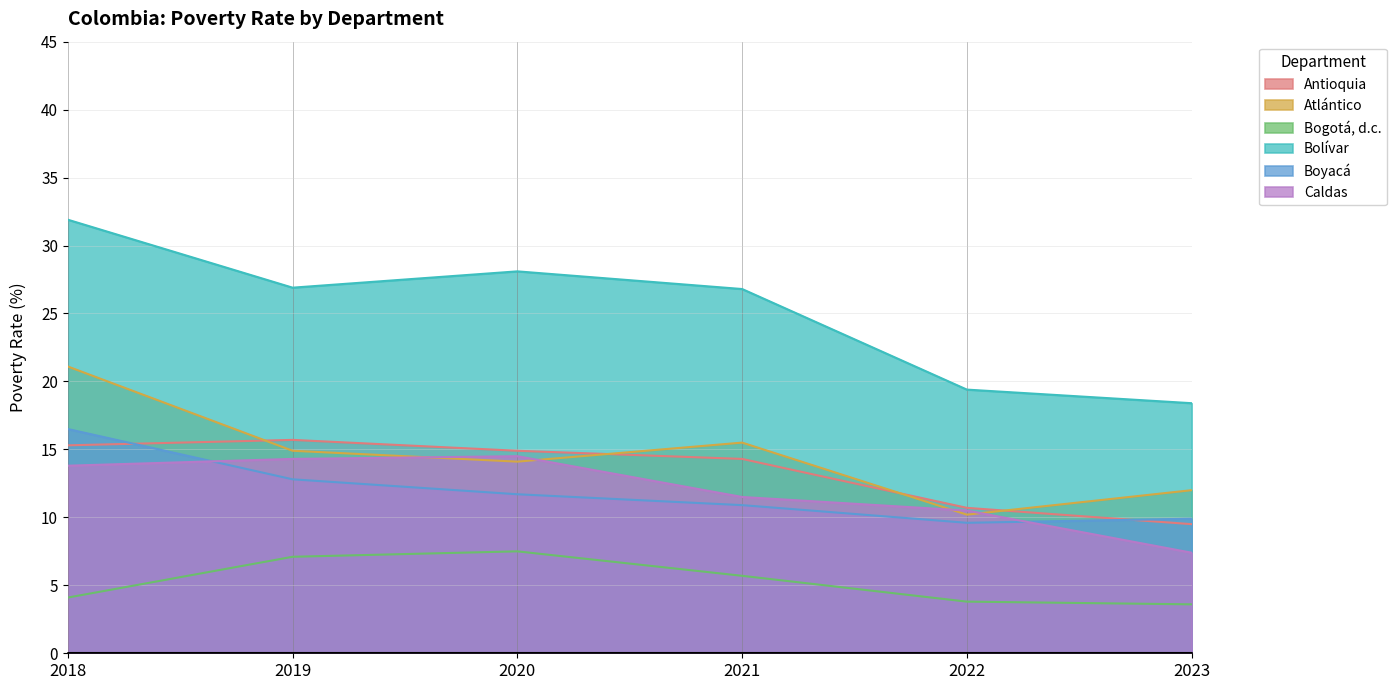

What are all the series names shown in the legend?

Antioquia, Atlántico, Bogotá, d.c., Bolívar, Boyacá, Caldas